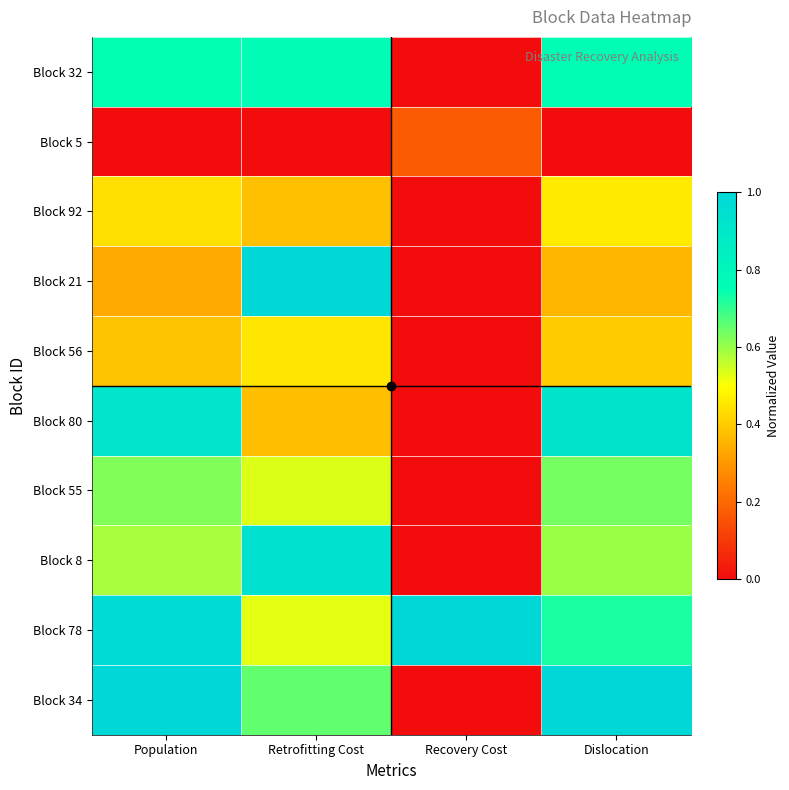

List the series in order of their peak value, lowest first.

Block 5, Block 56, Block 92, Block 55, Block 32, Block 80, Block 8, Block 21, Block 78, Block 34